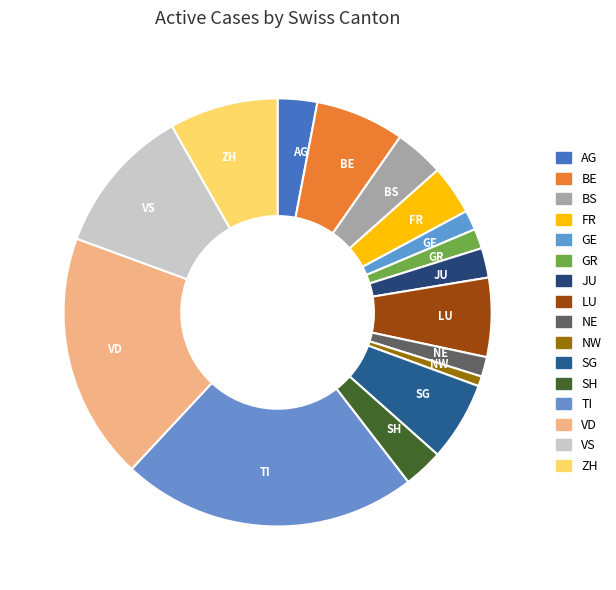

Do GR and BS together represent more than half of the pie?

No